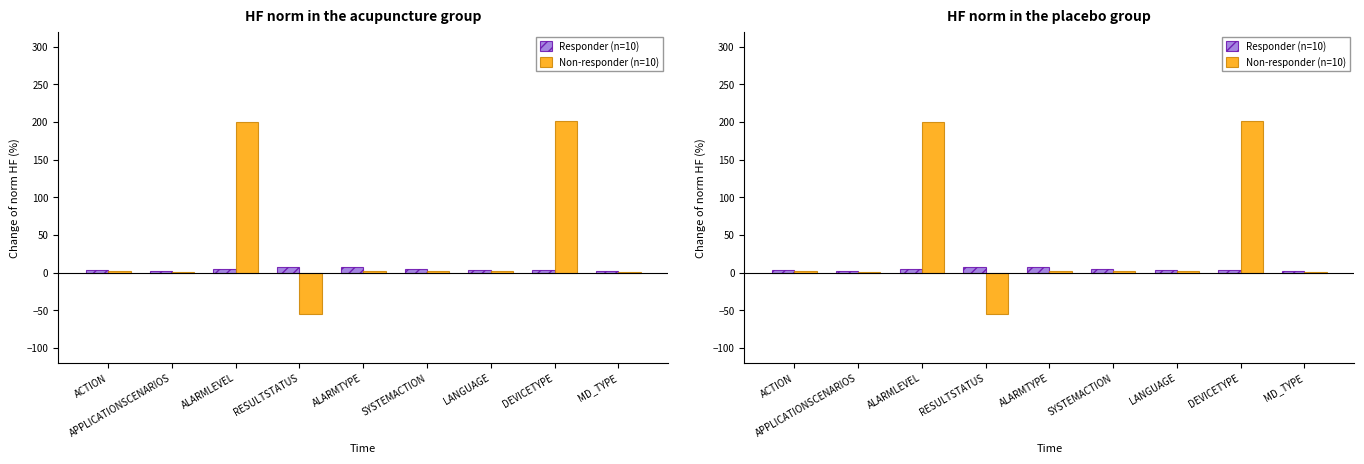

What is the spread (max minus min) of values at ALARMTYPE?

4.5